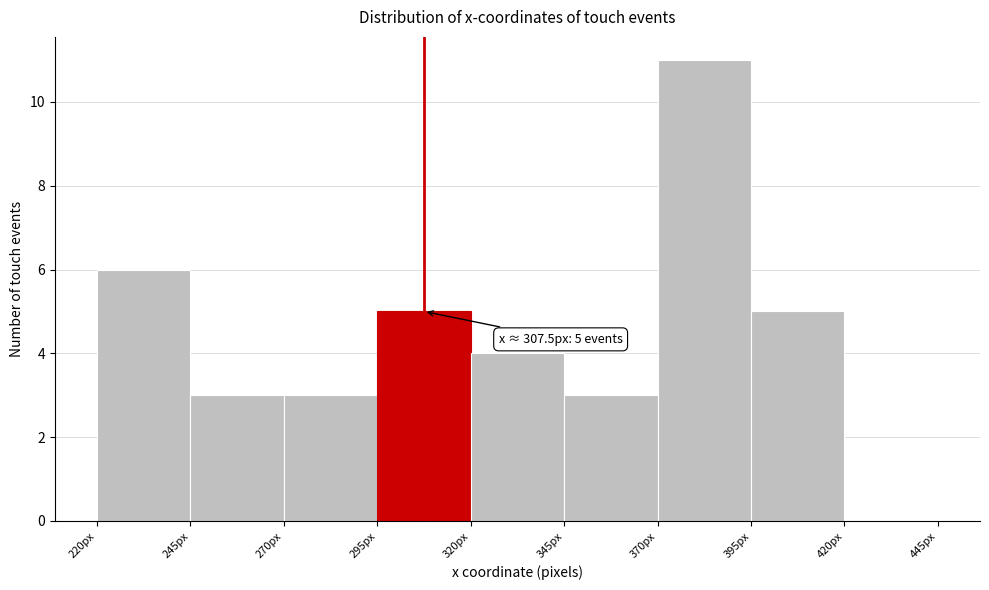

Over which range of the x-axis is the bar tallest?

370 to 395